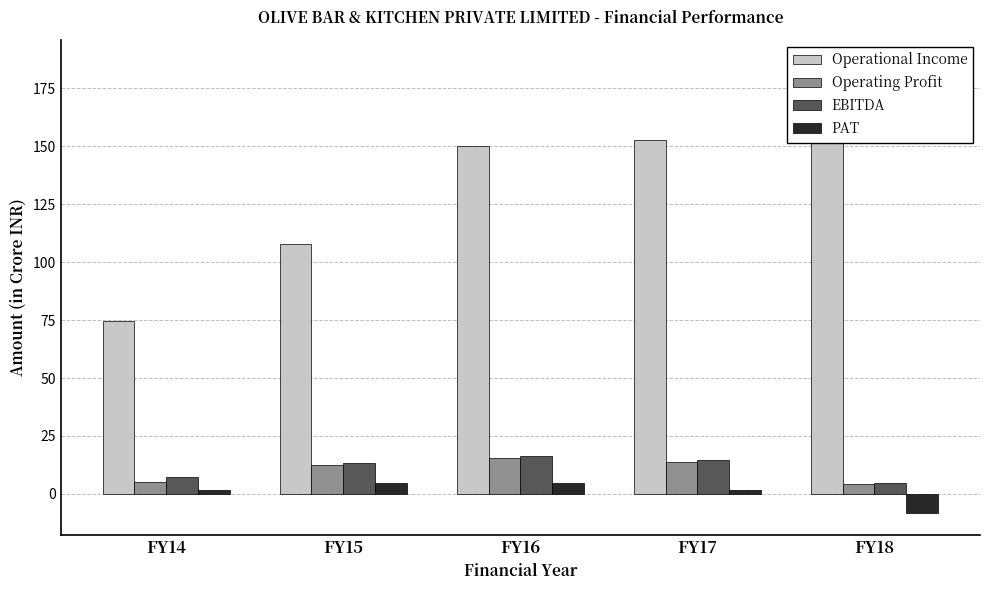

How many distinct data groups are displayed?

4